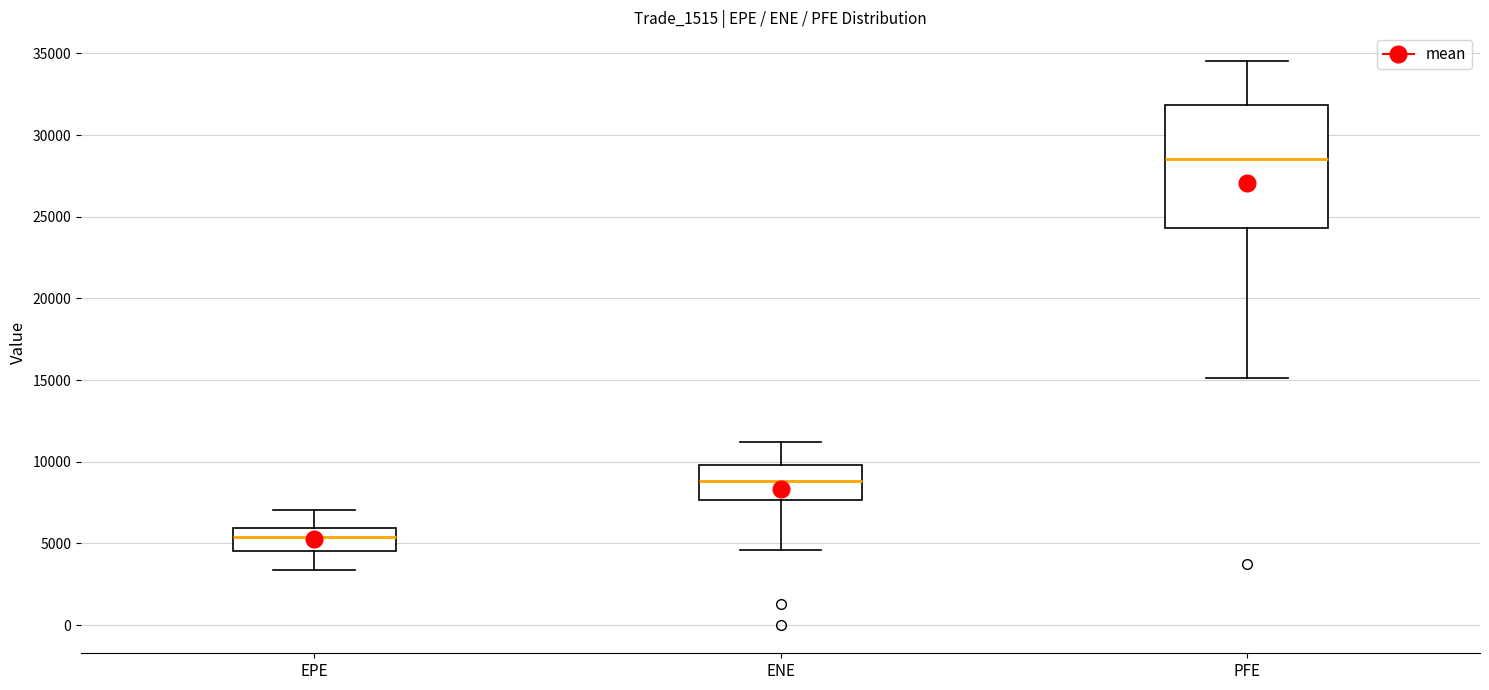

Which box's median line is the lowest?

EPE